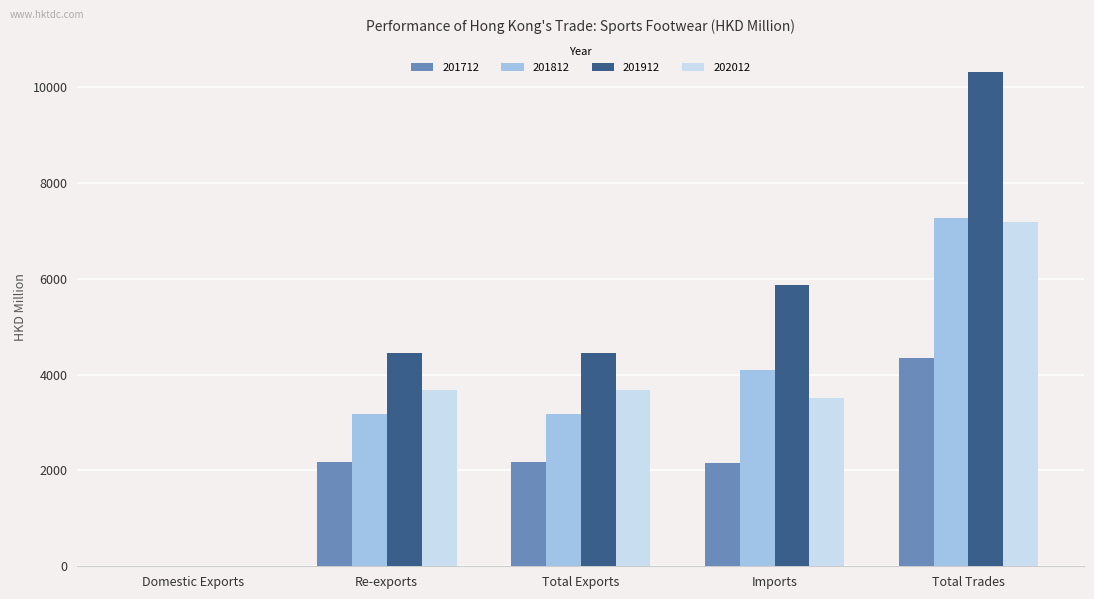

Which label corresponds to the largest value in the chart?

Total Trades